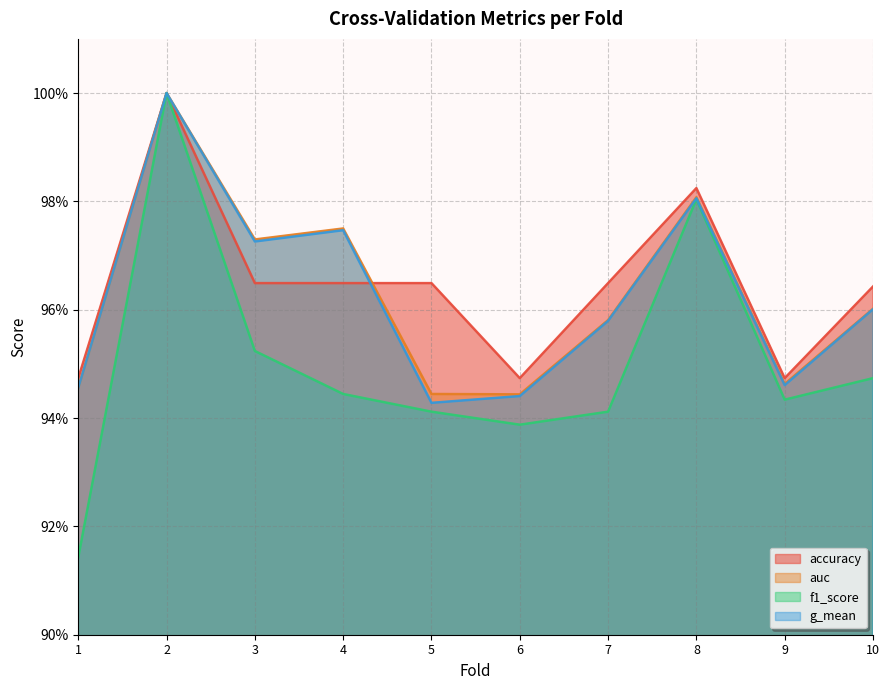

Which category has the lowest value across all series?

1